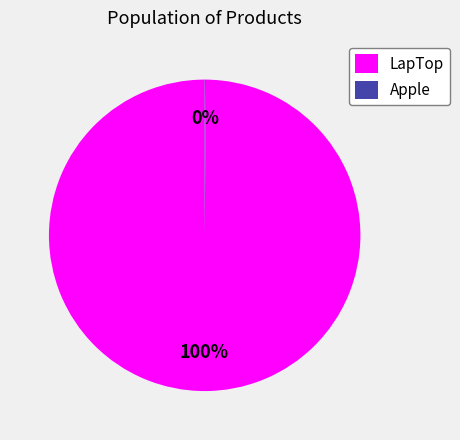

To the nearest percent, what portion does LapTop represent?

100%